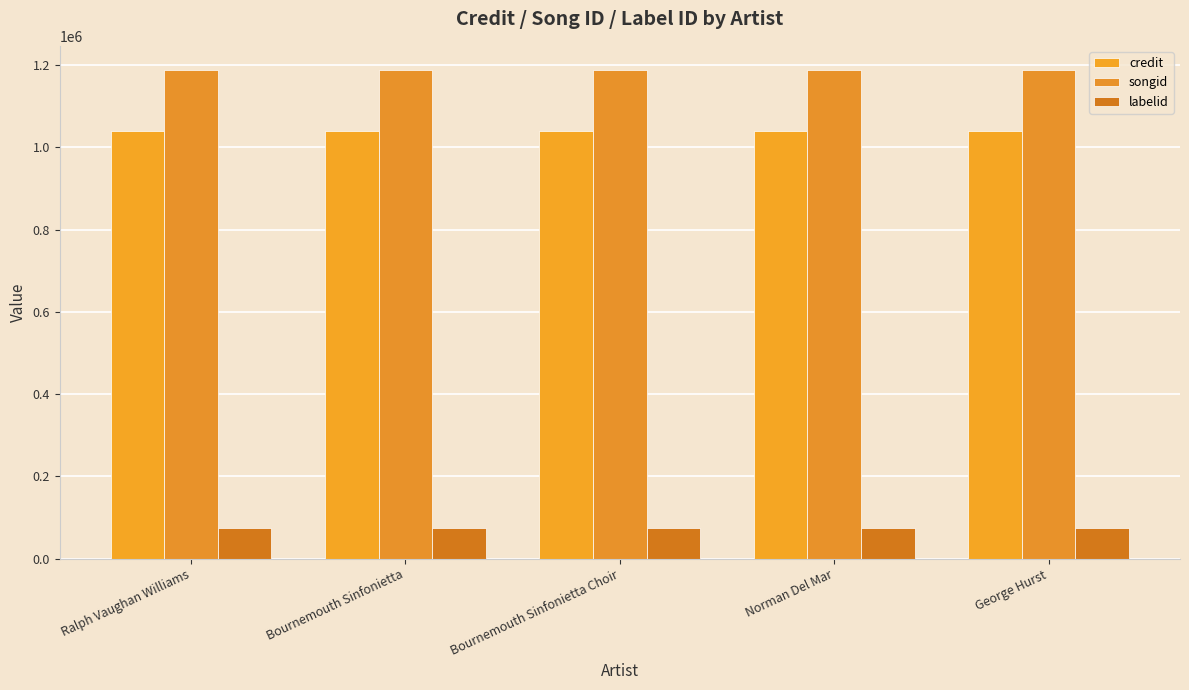

What is the maximum value shown in the chart?

1187834